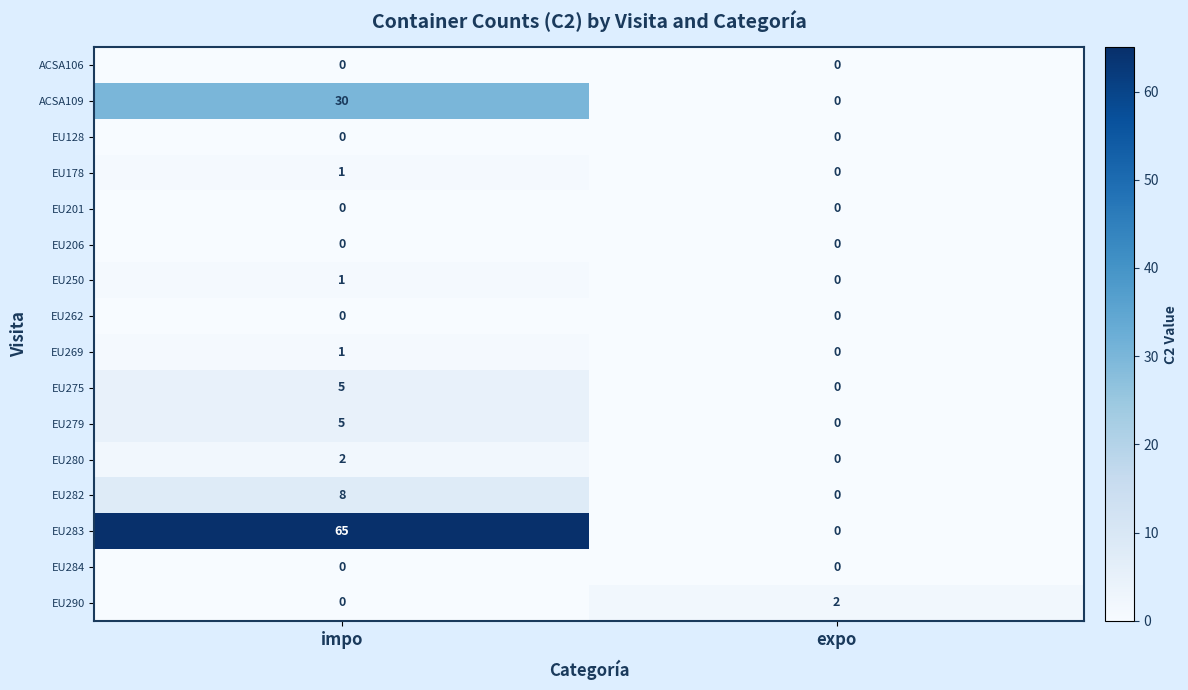

What is the sum of the EU279 values at impo and expo?

5